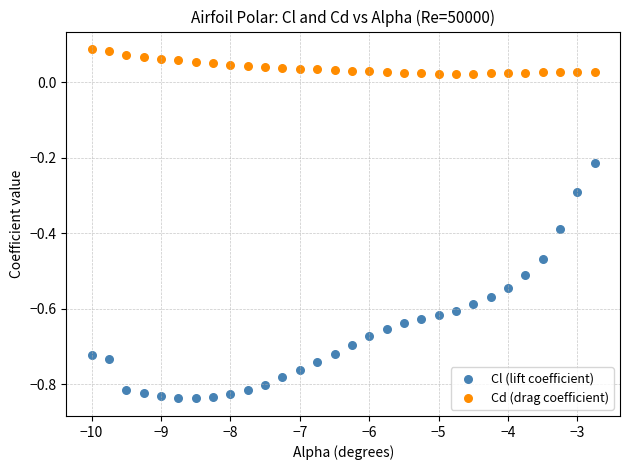

Which series contains the highest Y value?

Cd (drag coefficient)